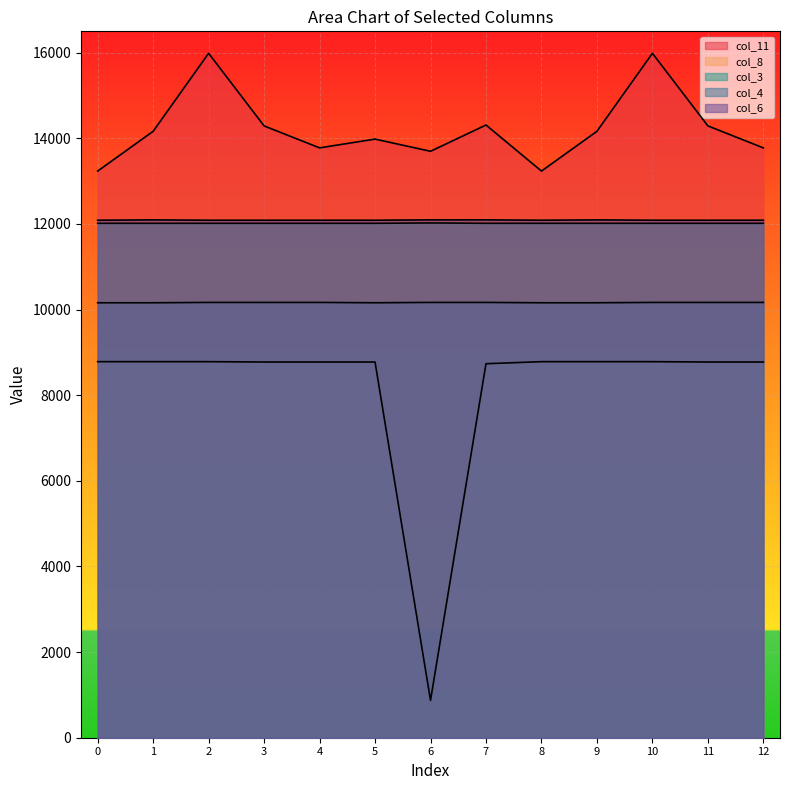

Reading left to right, extract all data points from this chart.

col_11: 0=13236	1=14165	2=15987	3=14291	4=13778	5=13983	6=13698	7=14312	8=13236	9=14165	10=15987	11=14291	12=13778
col_8: 0=8784	1=8784	2=8784	3=8776	4=8776	5=8776	6=872	7=8736	8=8784	9=8784	10=8784	11=8776	12=8776
col_3: 0=12016	1=12016	2=12016	3=12016	4=12016	5=12016	6=12024	7=12016	8=12016	9=12016	10=12016	11=12016	12=12016
col_4: 0=10160	1=10160	2=10168	3=10168	4=10168	5=10160	6=10168	7=10168	8=10160	9=10160	10=10168	11=10168	12=10168
col_6: 0=12088	1=12096	2=12088	3=12088	4=12088	5=12088	6=12096	7=12096	8=12088	9=12096	10=12088	11=12088	12=12088